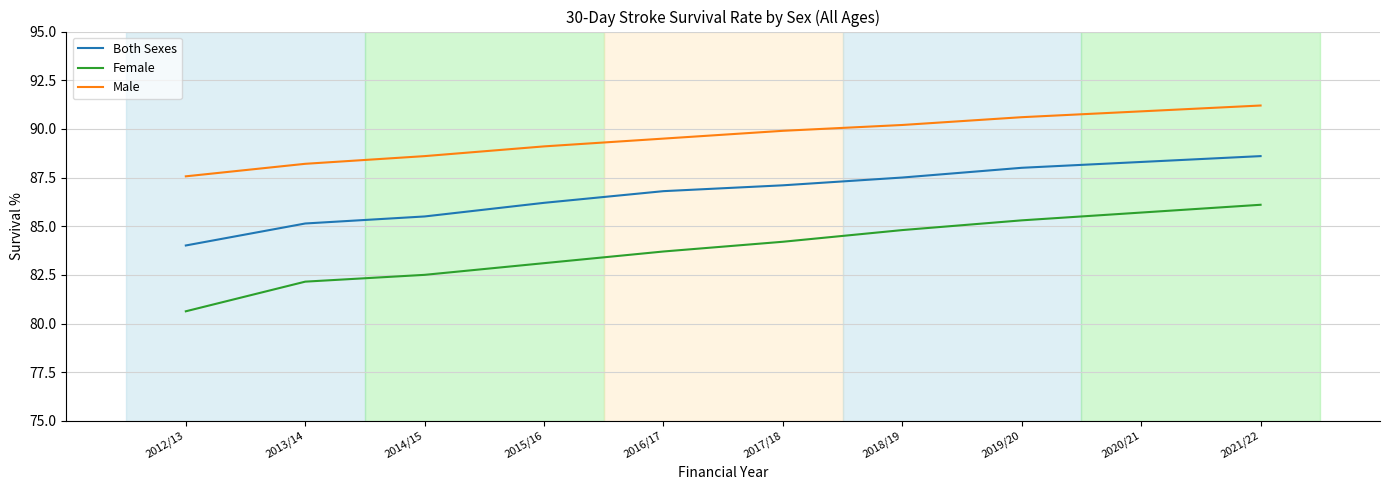

True or false: Female and Both Sexes cross at least once.

False